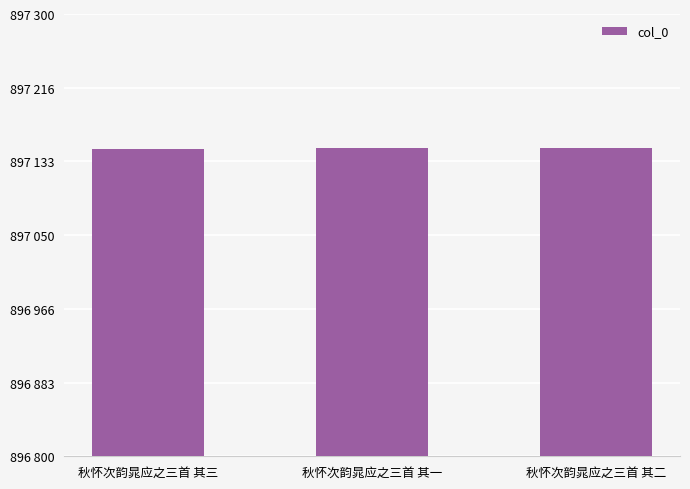

True or false: the data shows 375335 at 秋怀次韵晁应之三首 其一.

False